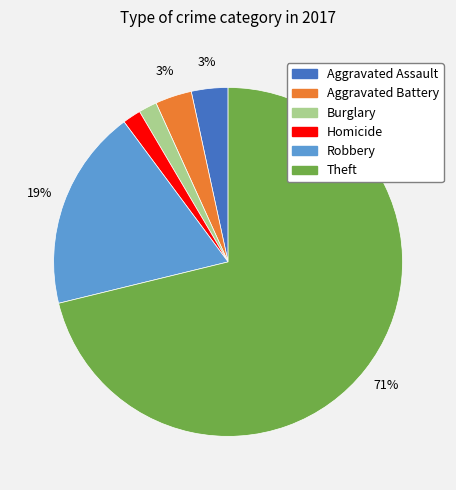

To the nearest percent, what is the average slice percentage?

17%